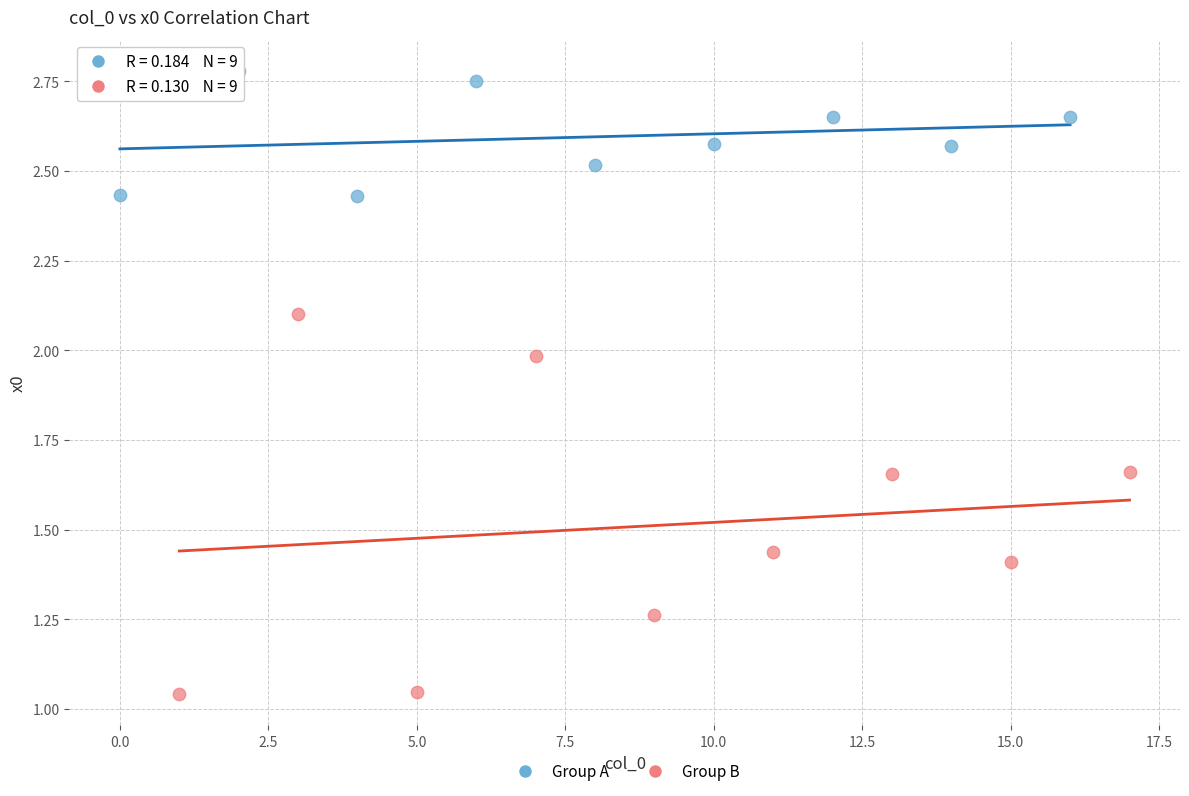

What are all the series names shown in the legend?

Group A, Group B